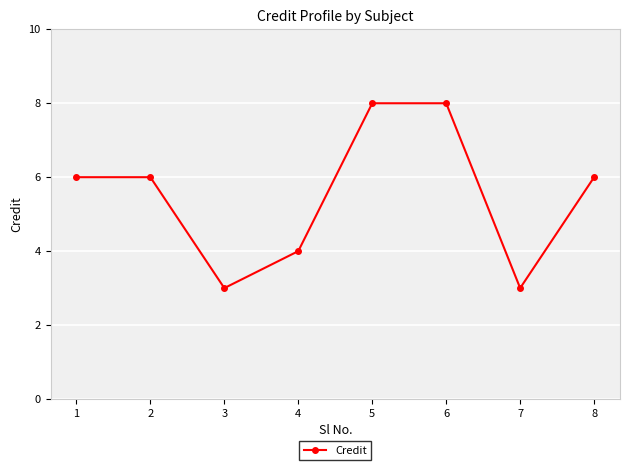

Is it true that the value at 3 is 3?

True